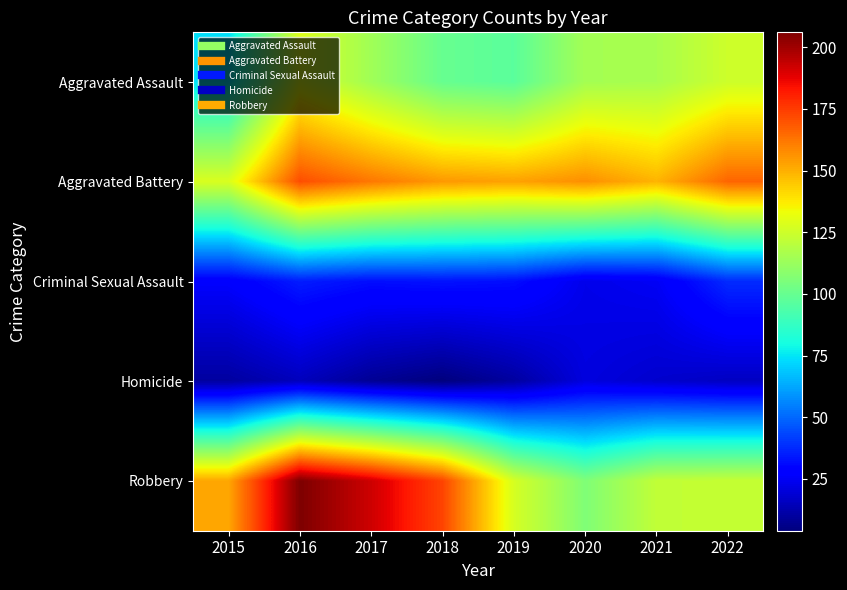

List the series in order of their peak value, highest first.

Robbery, Aggravated Battery, Aggravated Assault, Criminal Sexual Assault, Homicide